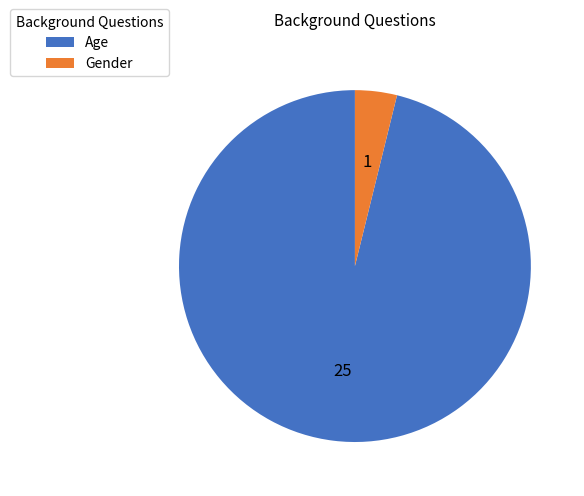

Is it true that Gender is 4% of the pie?

True